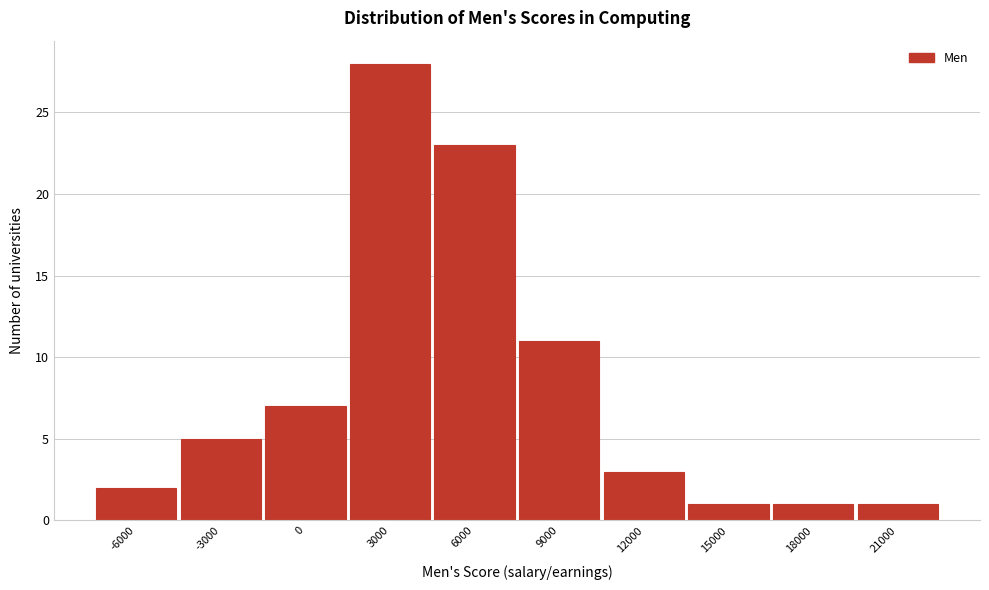

Reading right to left, what are all the values shown in this chart?

1	1	1	3	11	23	28	7	5	2